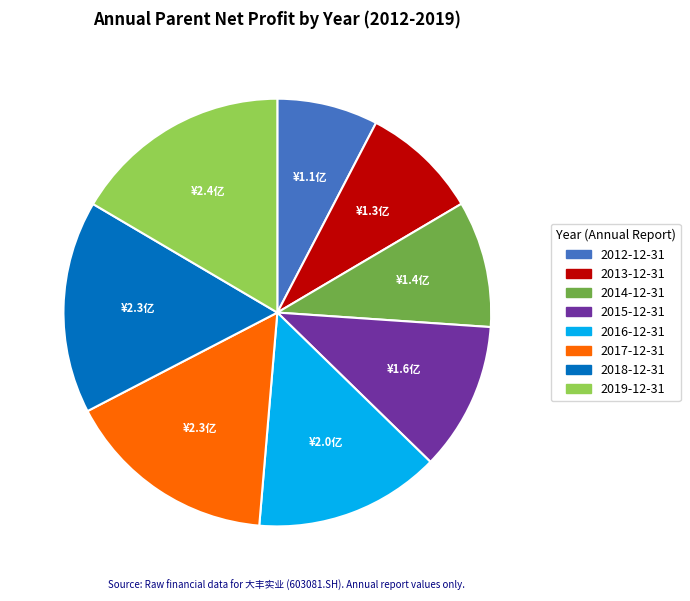

Combined, do 2017-12-31 and 2019-12-31 account for over 50%?

No